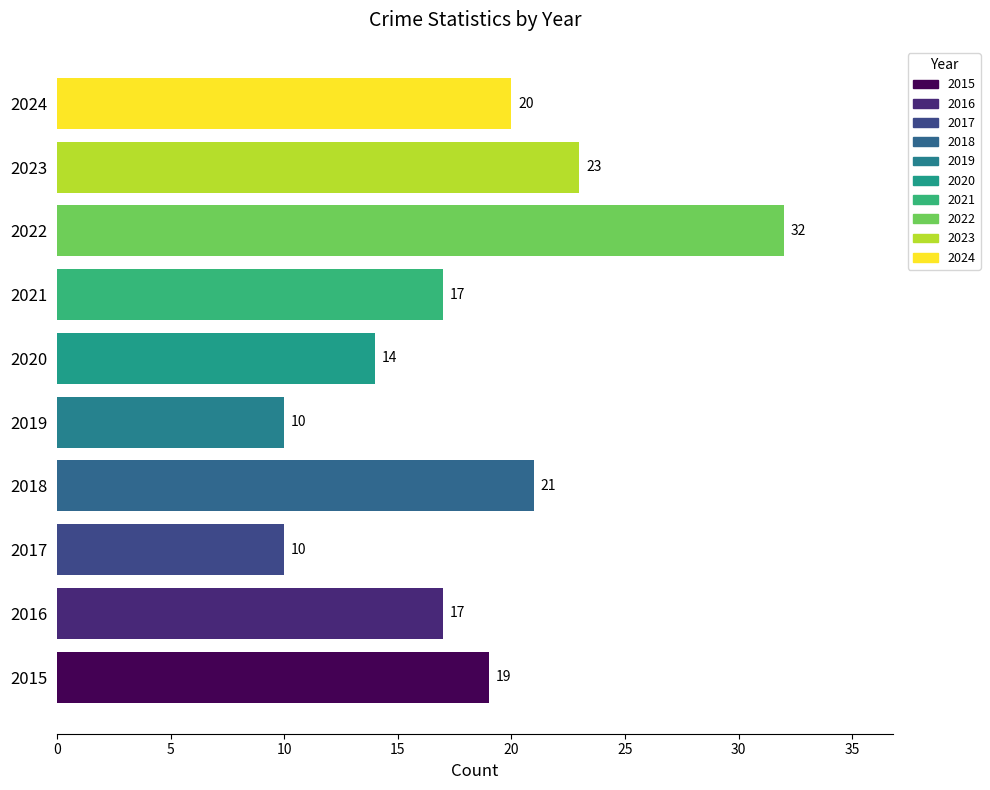

What is the difference between the highest and lowest values at 2016?

14